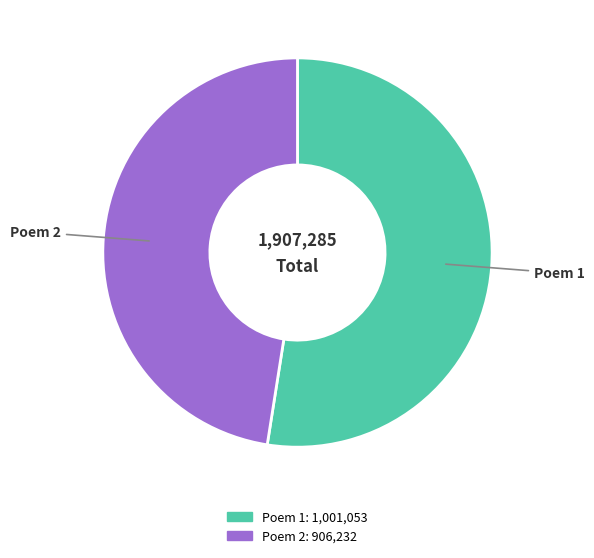

Count the number of slices in the pie.

2